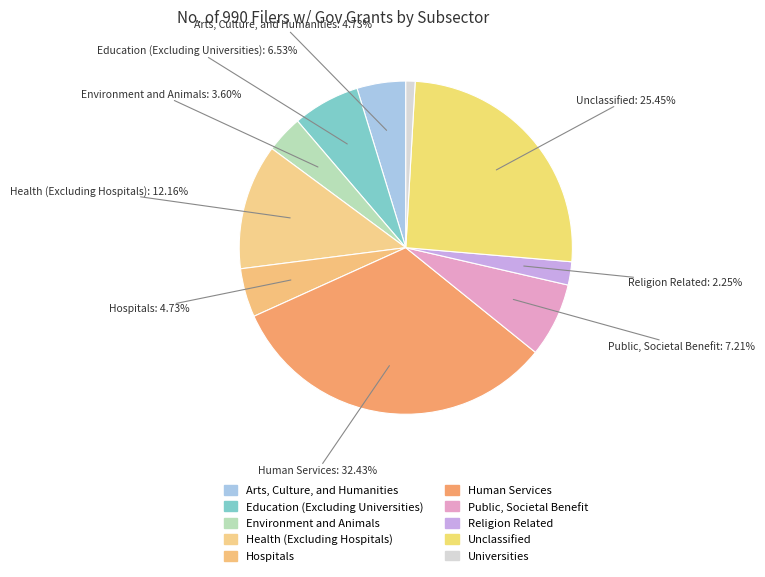

How many segments does this pie chart have?

10